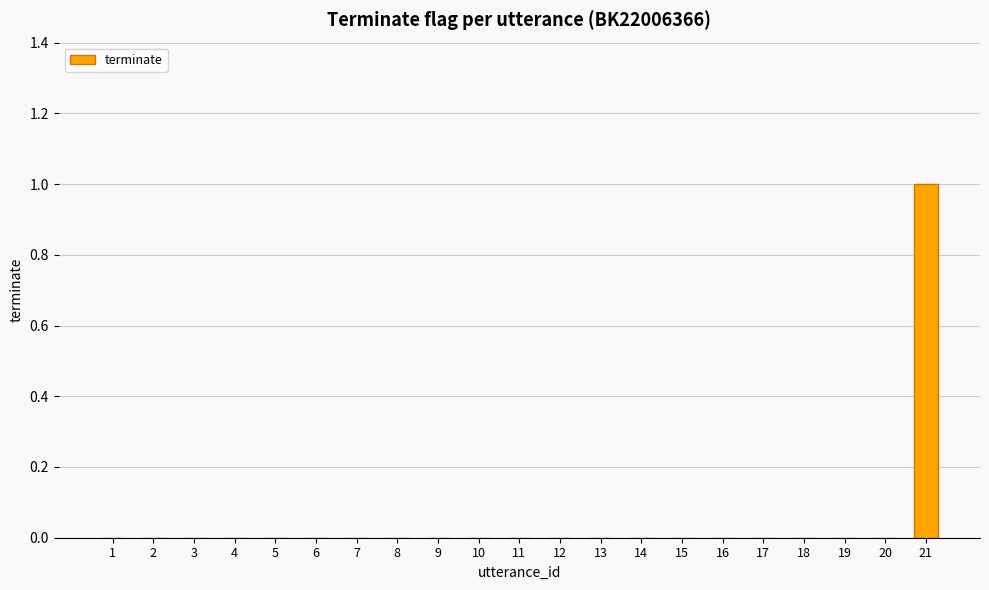

True or false: the data shows -1 at 13.

False